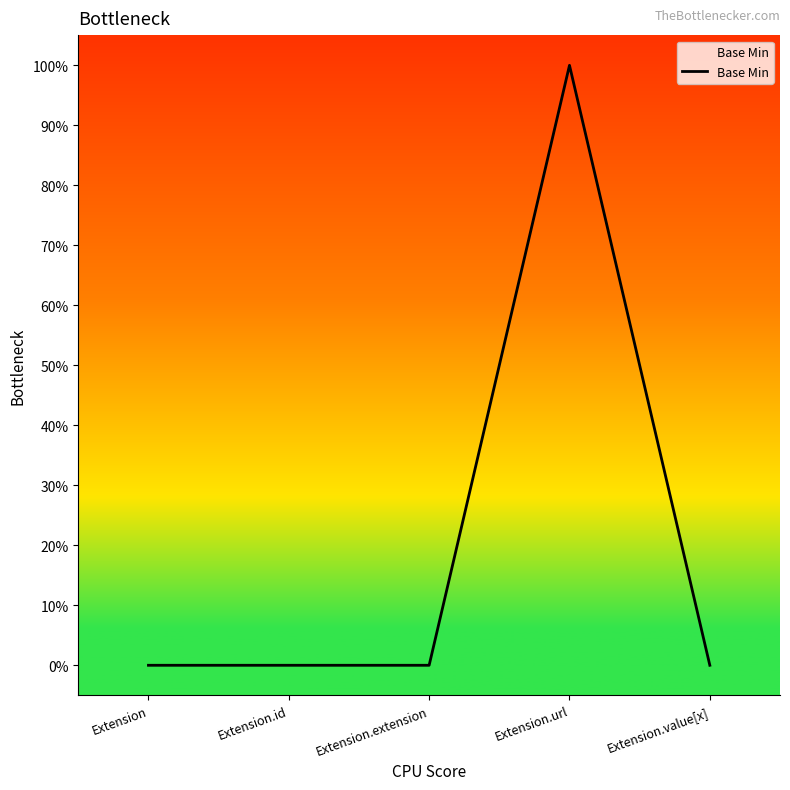

True or false: there are more than 2 points higher than both neighbors.

False